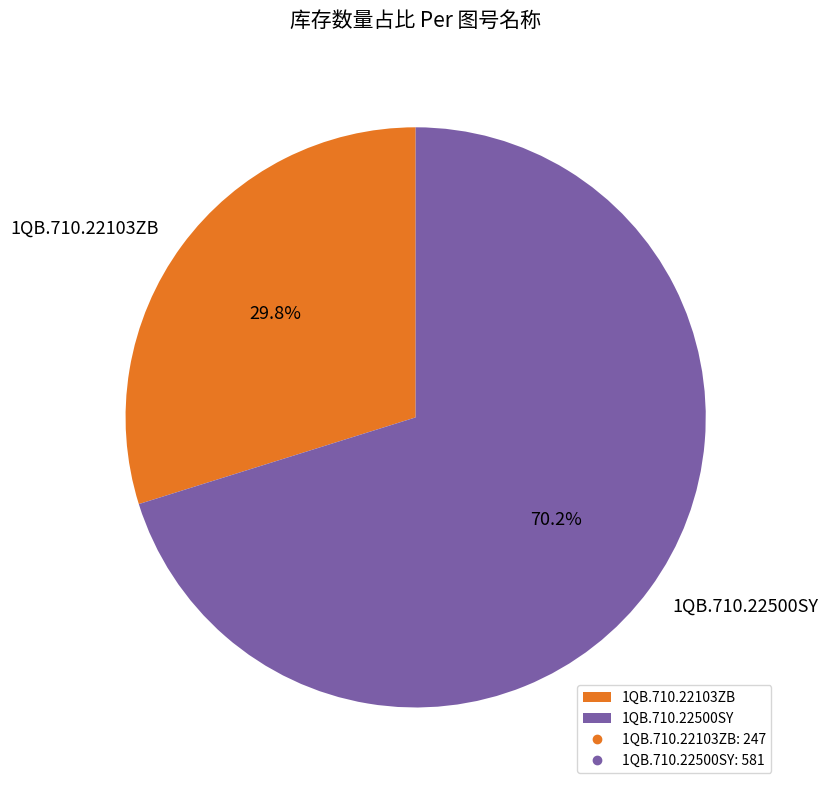

What is the total percentage of 1QB.710.22103ZB and 1QB.710.22500SY?

100.0%